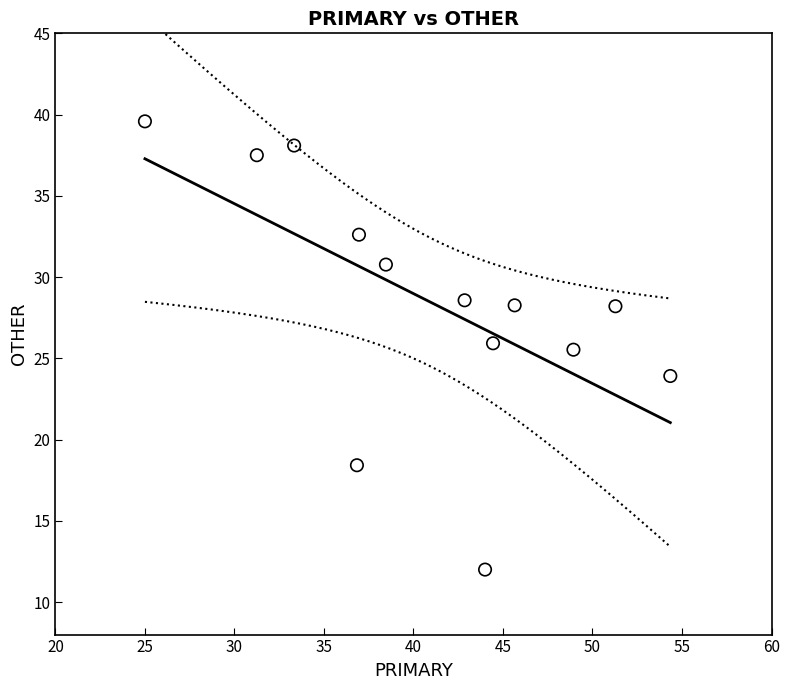

What Y value in the scatter plot is closest to 25?

25.5